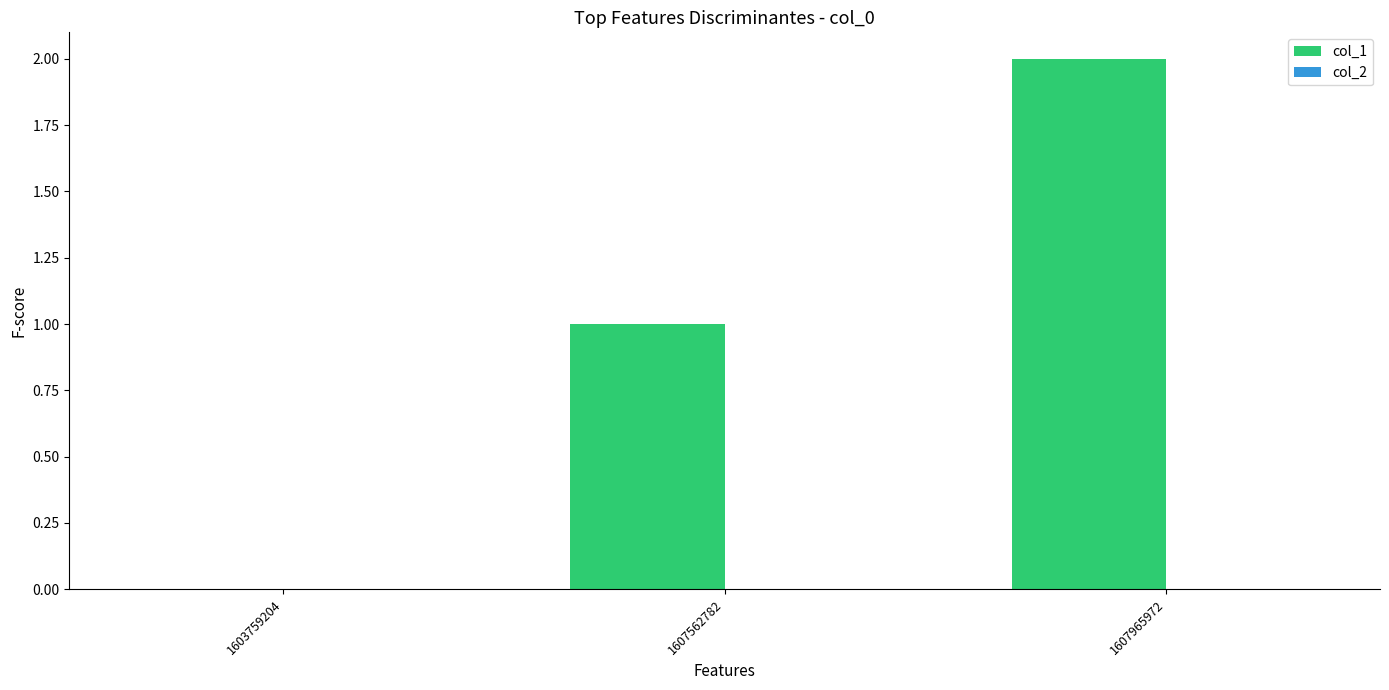

What is the change in value from 1603759204 to 1607965972?

+2